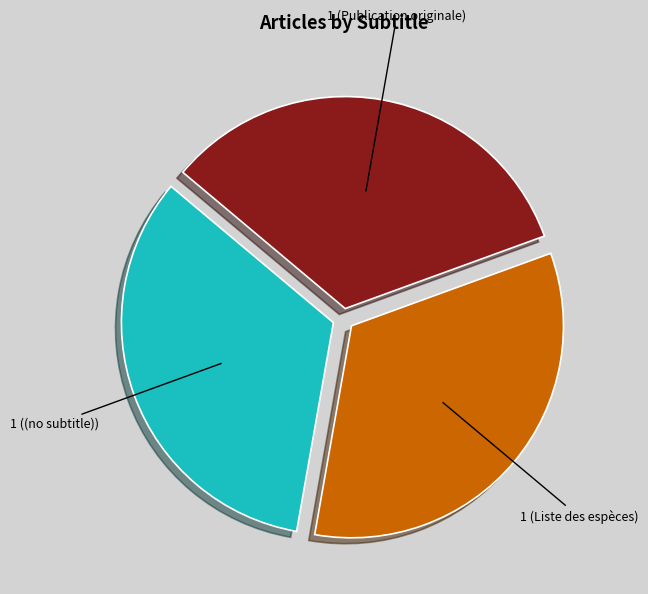

Approximately how many times larger is the value at 1 ((no subtitle)) compared to 1 (Liste des espèces)?

1.0